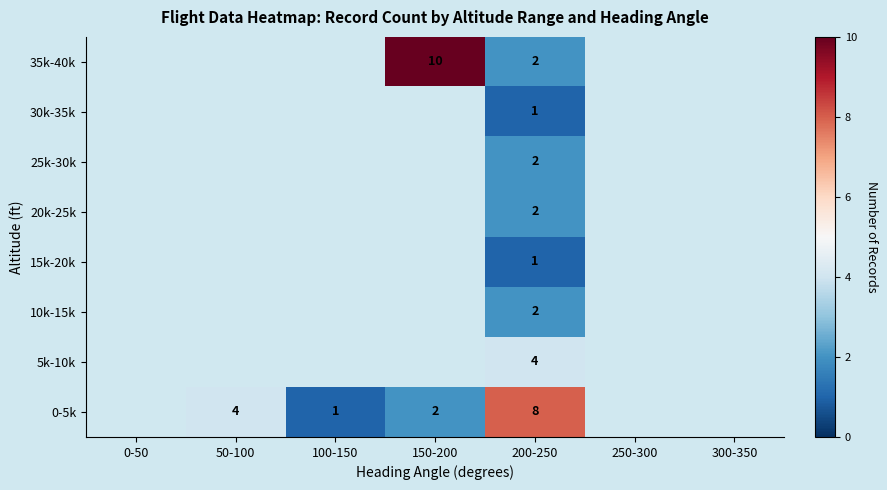

List the series in order of their peak value, lowest first.

15k-20k, 30k-35k, 10k-15k, 20k-25k, 25k-30k, 5k-10k, 0-5k, 35k-40k